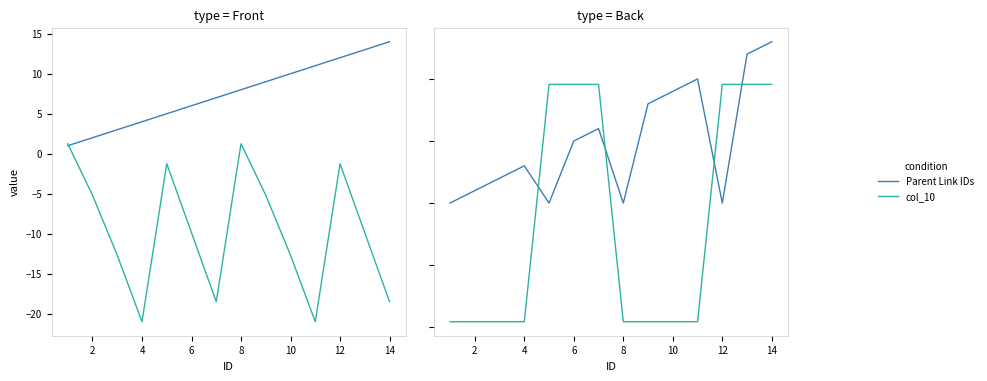

Reading left to right, transcribe all the data shown in this chart.

Child Link IDs: 1.0	2.0	3.0	4.0	5.0	6.0	7.0	8.0	9.0	10.0	11.0	12.0	13.0	14.0
col_12: 1.2	-5.2	-12.7	-21.0	-1.2	-9.9	-18.5	1.2	-5.2	-12.7	-21.0	-1.2	-9.9	-18.5
Parent Link IDs: 0.0	1.0	2.0	3.0	0.0	5.0	6.0	0.0	8.0	9.0	10.0	0.0	12.0	13.0
col_10: -9.6	-9.6	-9.6	-9.6	9.6	9.6	9.6	-9.6	-9.6	-9.6	-9.6	9.6	9.6	9.6